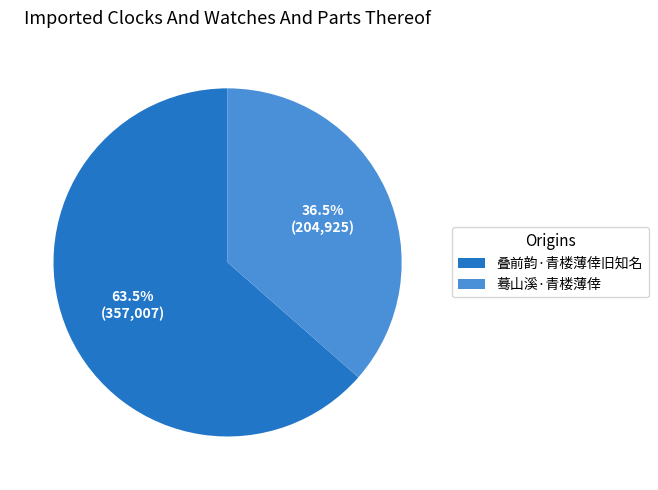

Which slice is the largest?

叠前韵·青楼薄倖旧知名